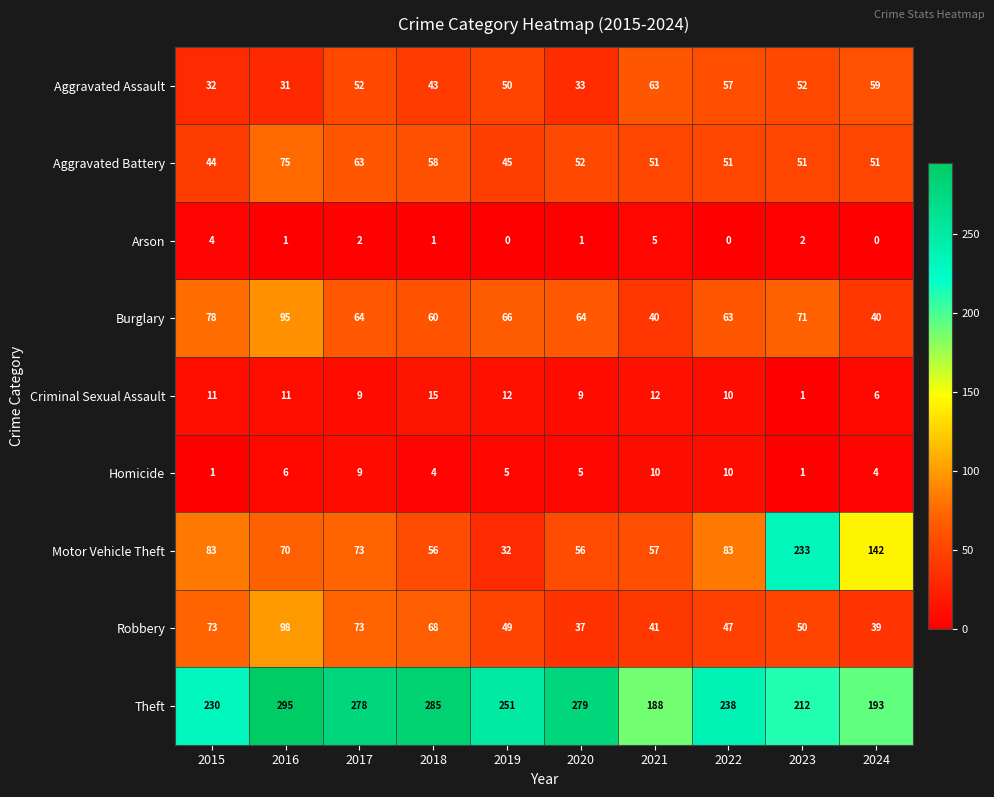

List the series in order of their peak value, lowest first.

Arson, Homicide, Criminal Sexual Assault, Aggravated Assault, Aggravated Battery, Burglary, Robbery, Motor Vehicle Theft, Theft